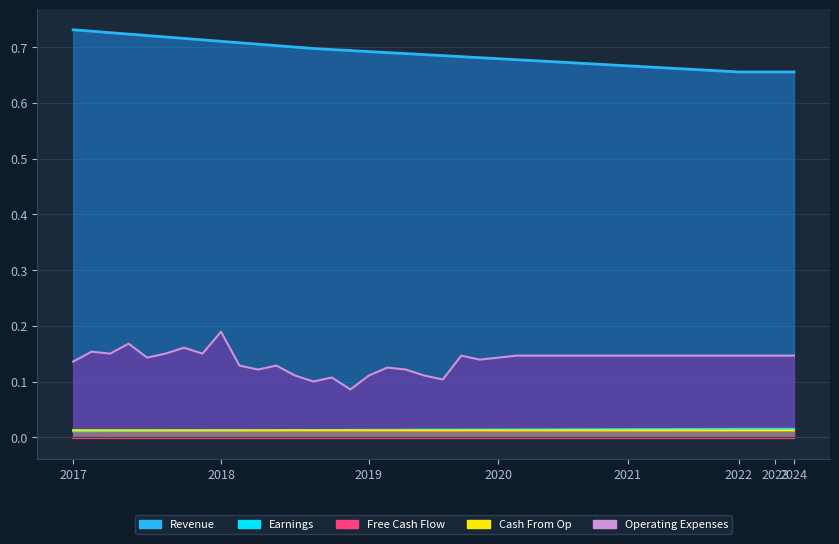

What is the label of the 37th point from the right?

2020